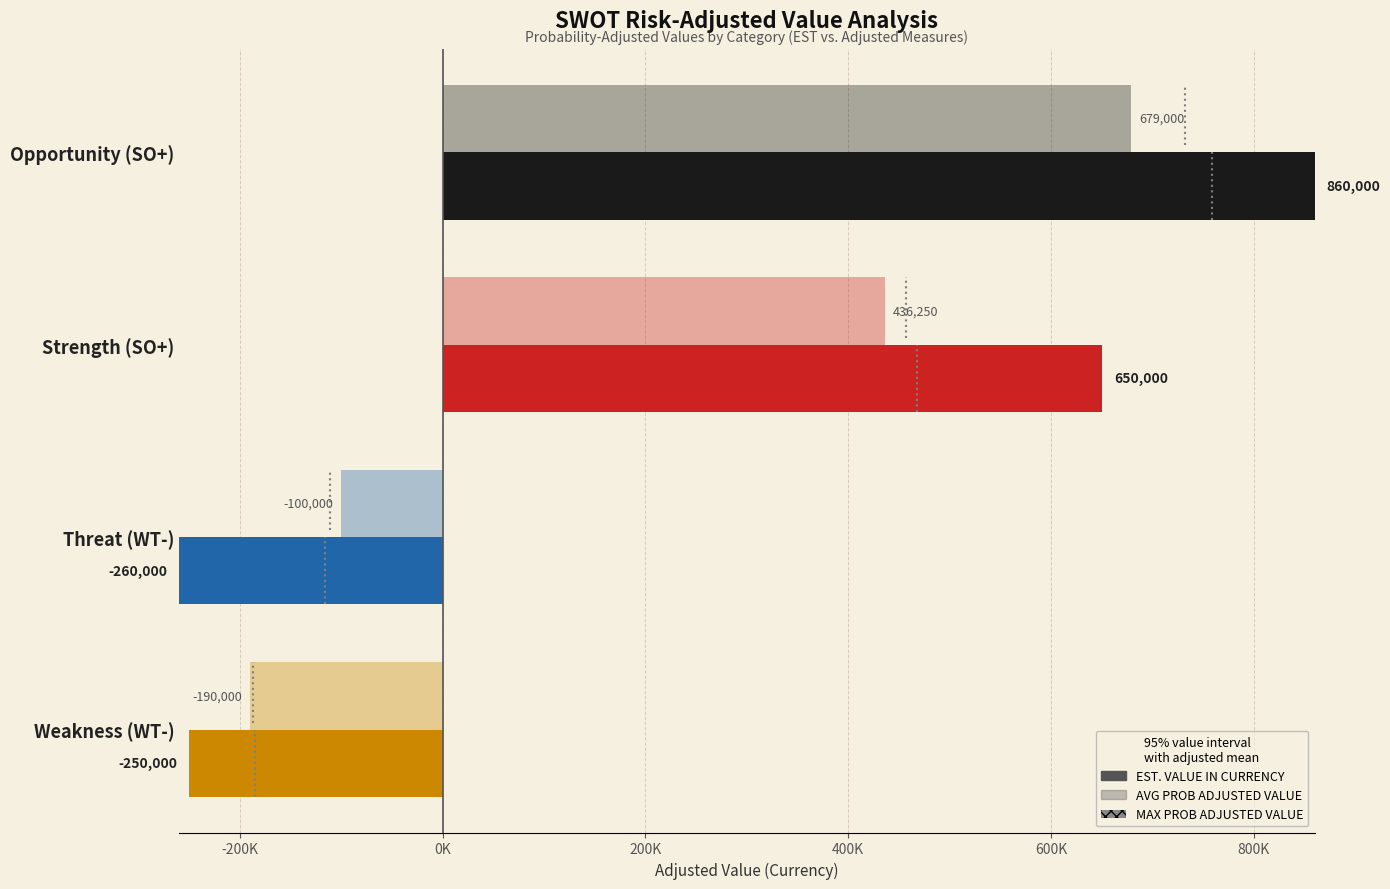

How many bars are there in each group?

2